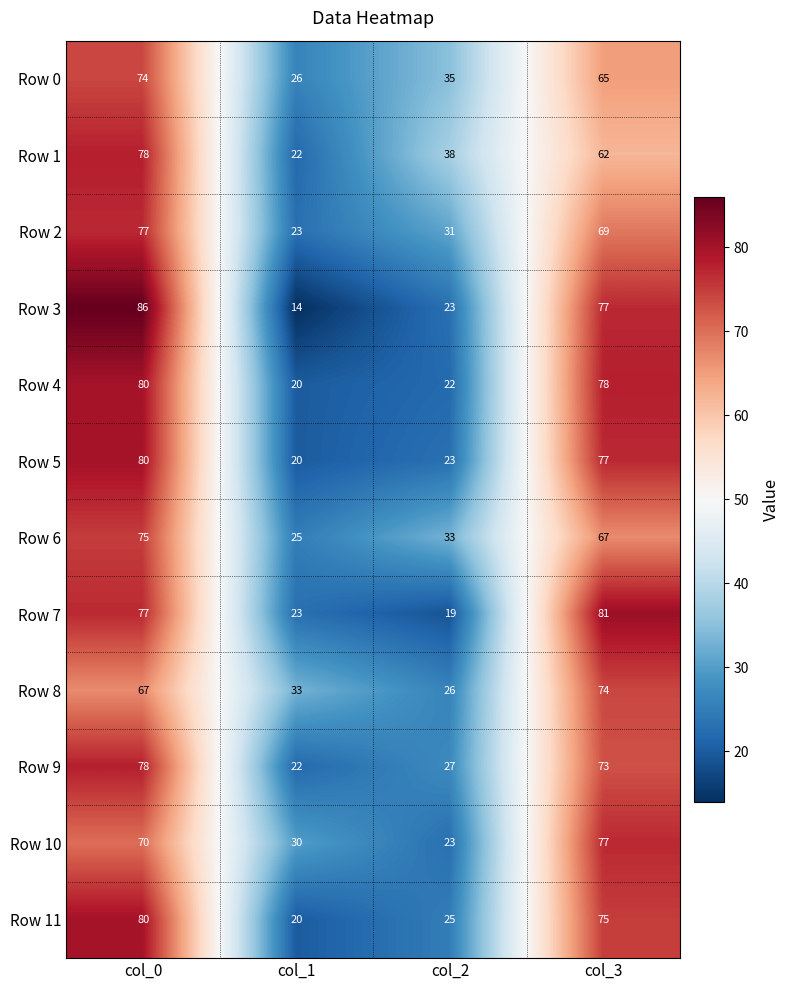

What is the difference between the maximum and minimum values in the Row 4 series?

60